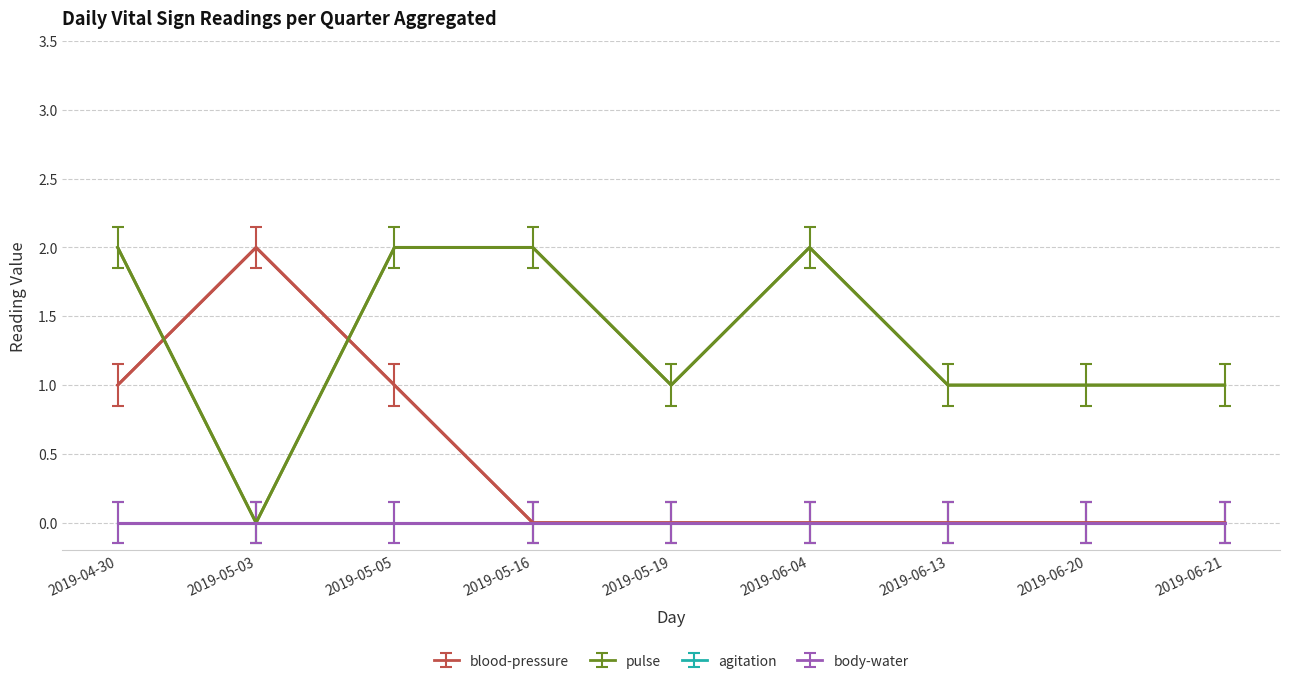

At which category is the sum across all series the highest?

2019-04-30